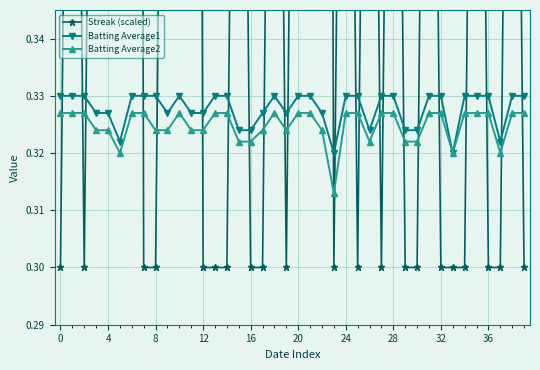

What is the value of the Batting Average2 point at the 32nd from the left?

0.3